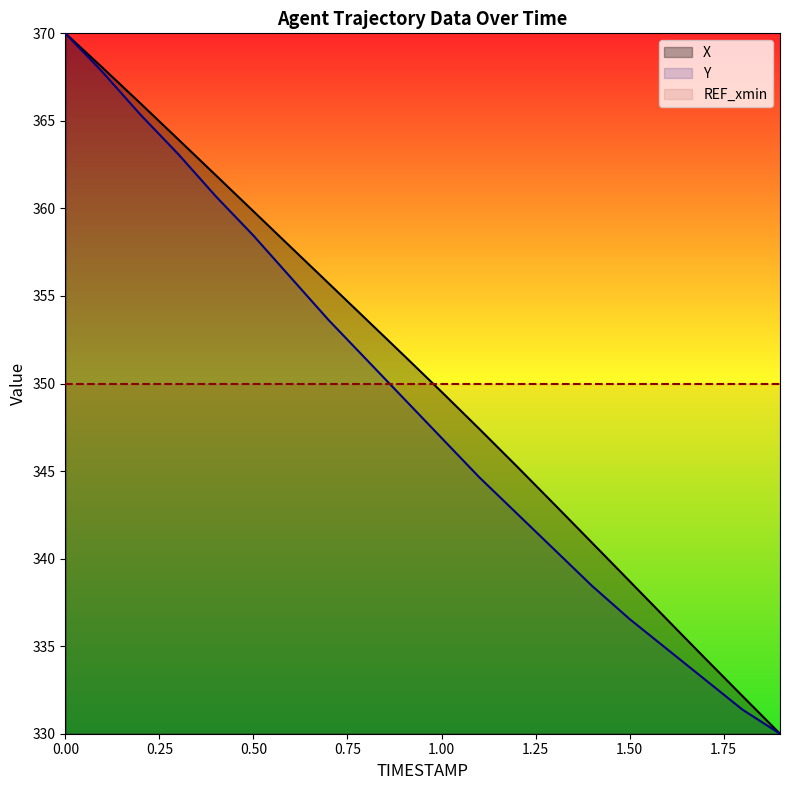

Rank the series by their average value, from highest to lowest.

X, REF_xmin, Y